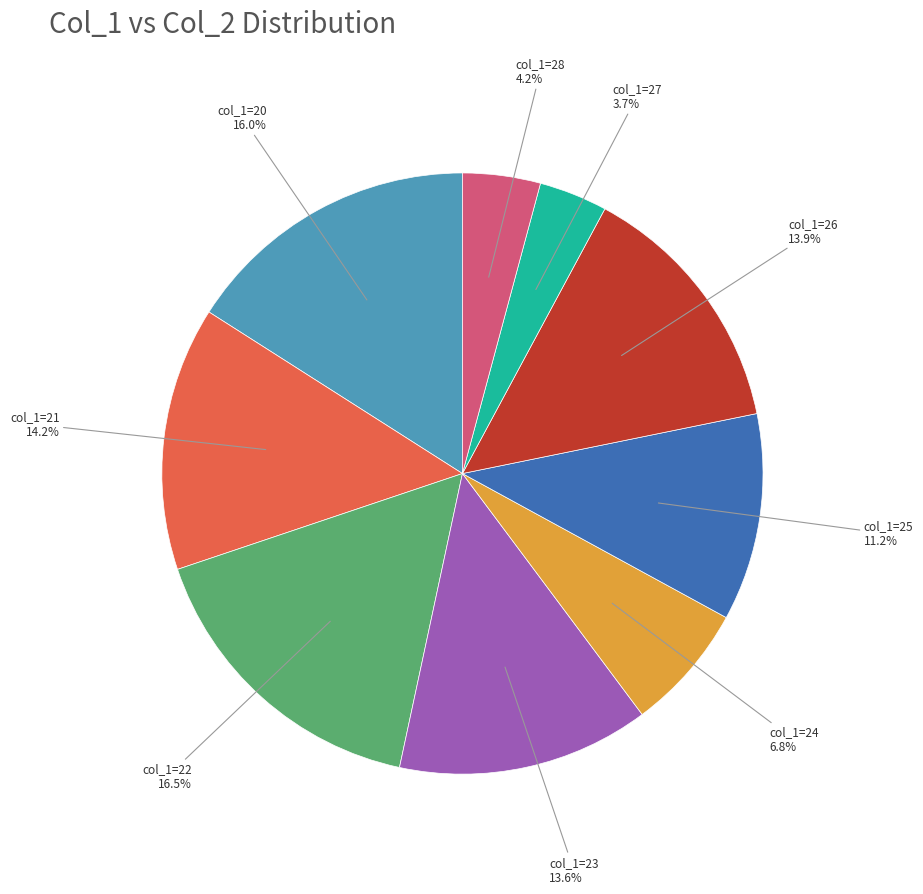

Does any single category account for the majority?

No